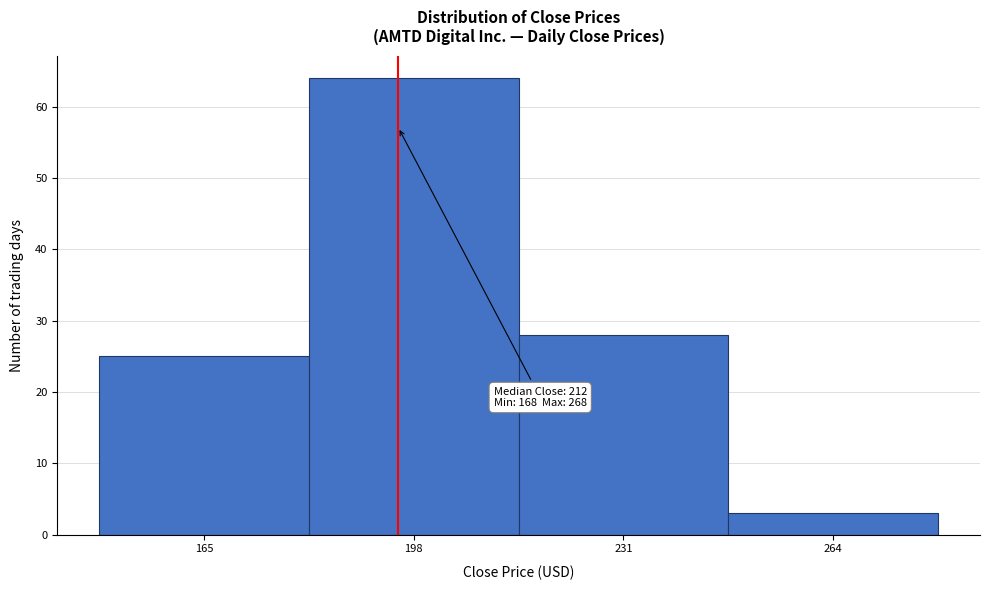

Reading left to right, transcribe all the data shown in this chart.

25	64	28	3